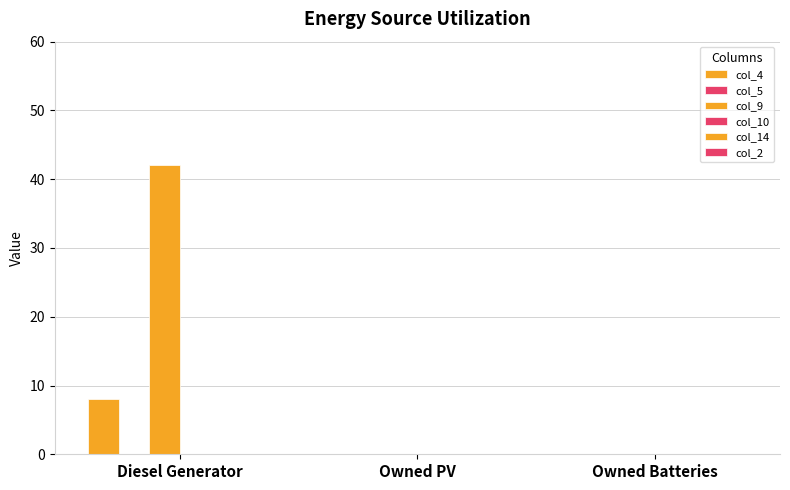

How many groups of bars are there?

3